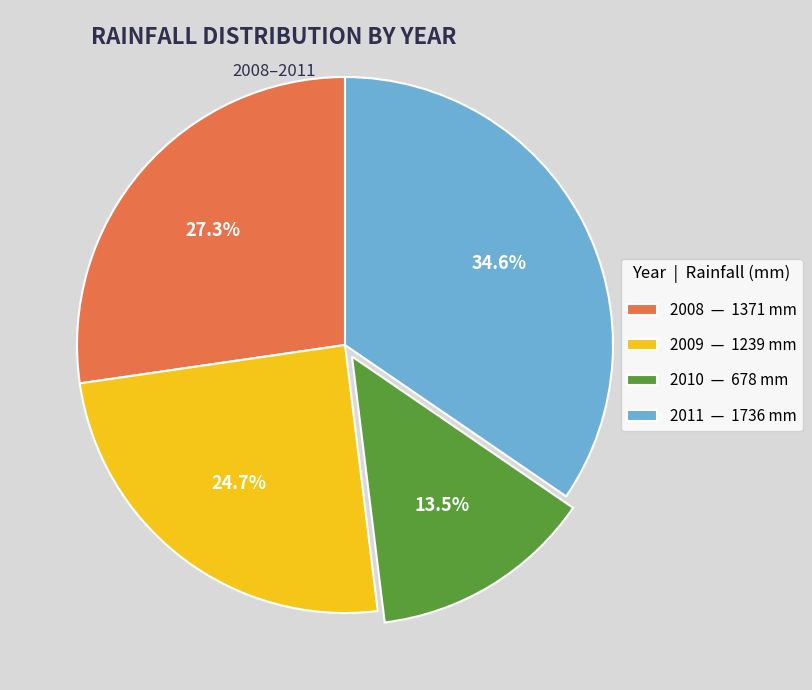

Is 2011 — 1736 mm the majority of the pie?

No